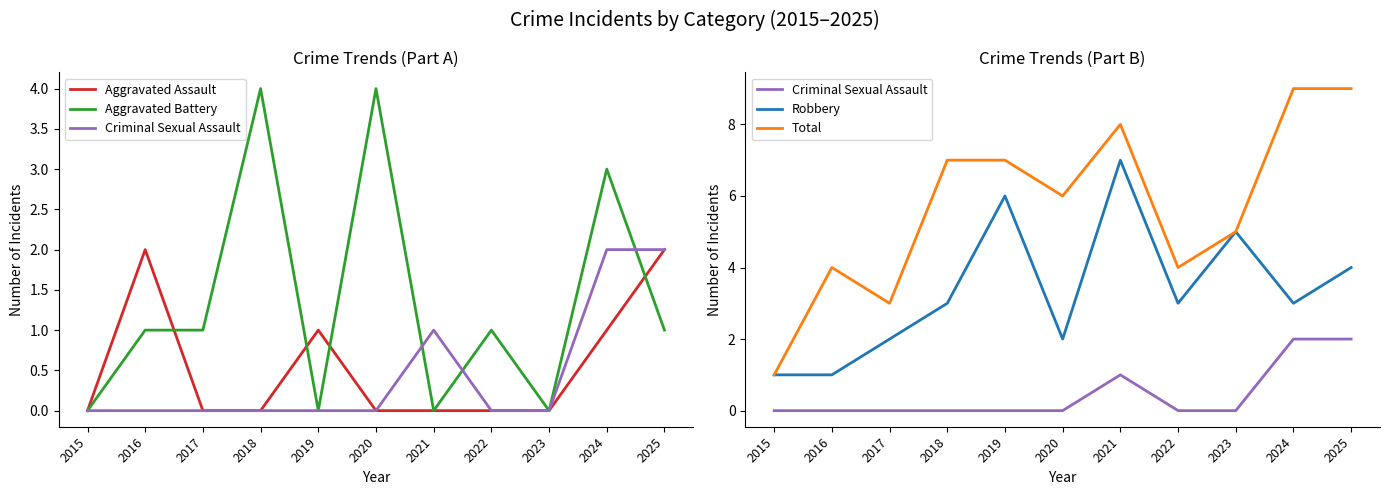

Which series ends up on top after the final intersection of Aggravated Assault and Aggravated Battery?

Aggravated Assault